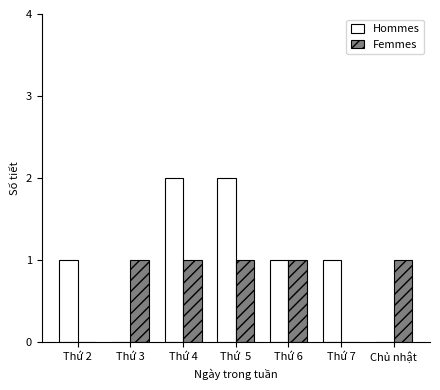

How many categories are shown in the chart?

7